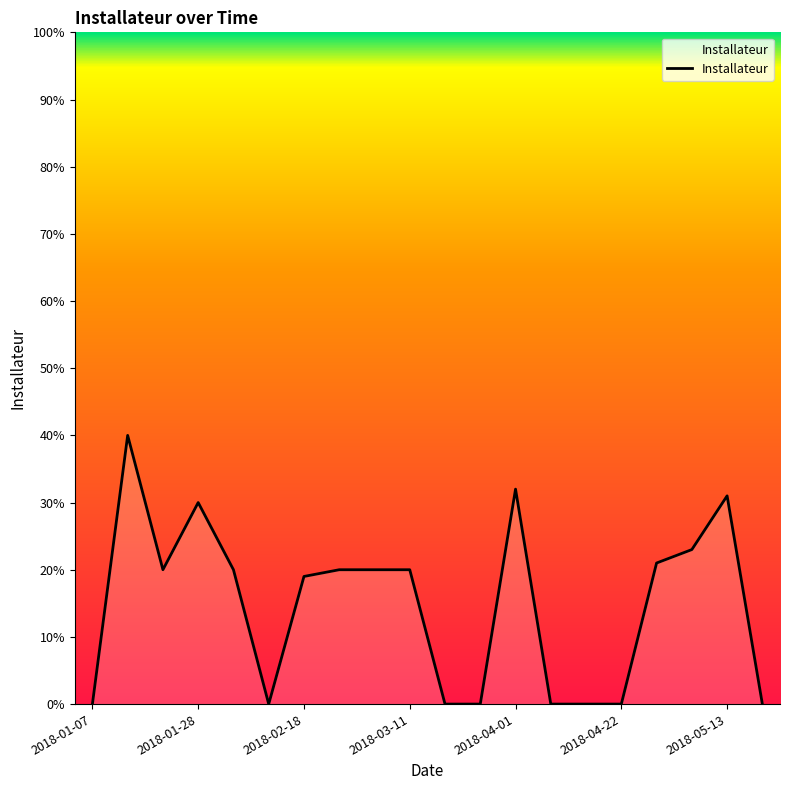

What is the difference between the maximum and minimum values?

40